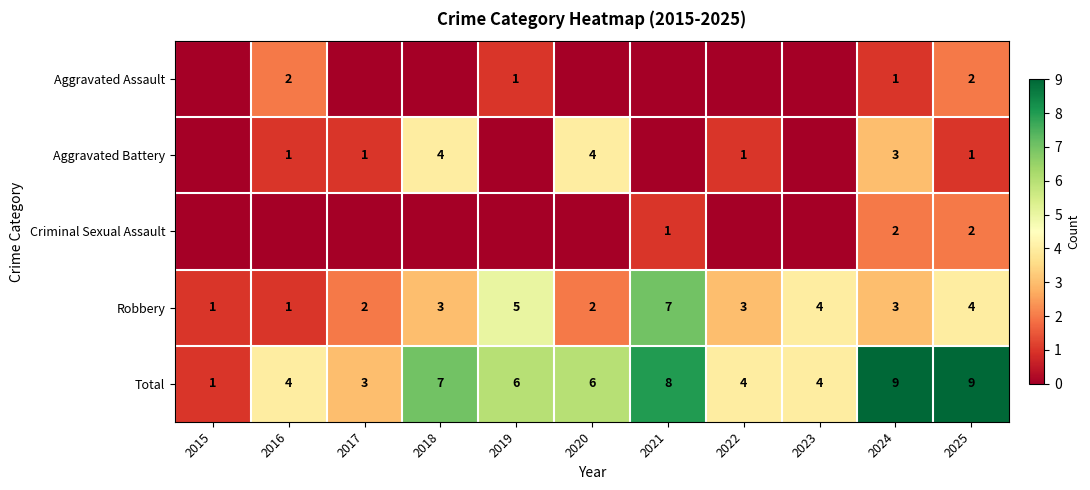

True or false: Robbery has a value of 12 at 2021.

False